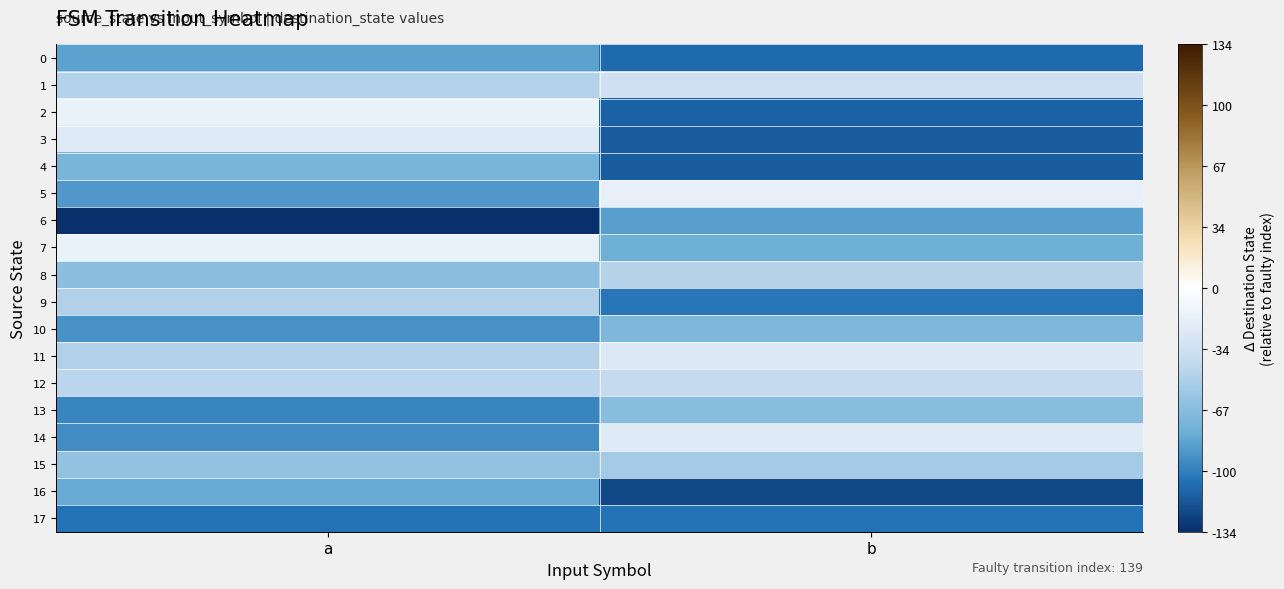

Which series has the largest total across all categories?

11